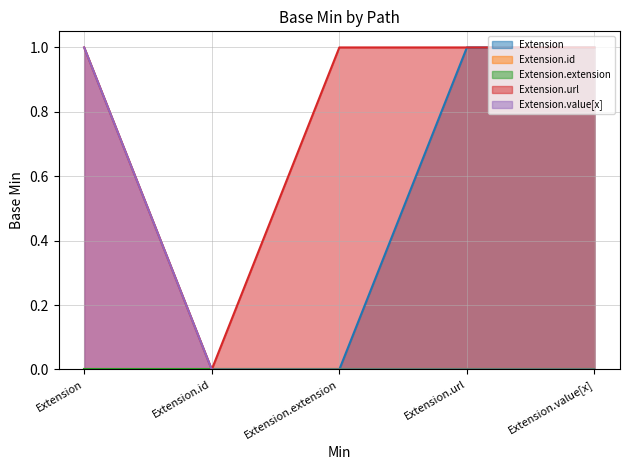

True or false: Extension and Extension.value[x] cross at least once.

False